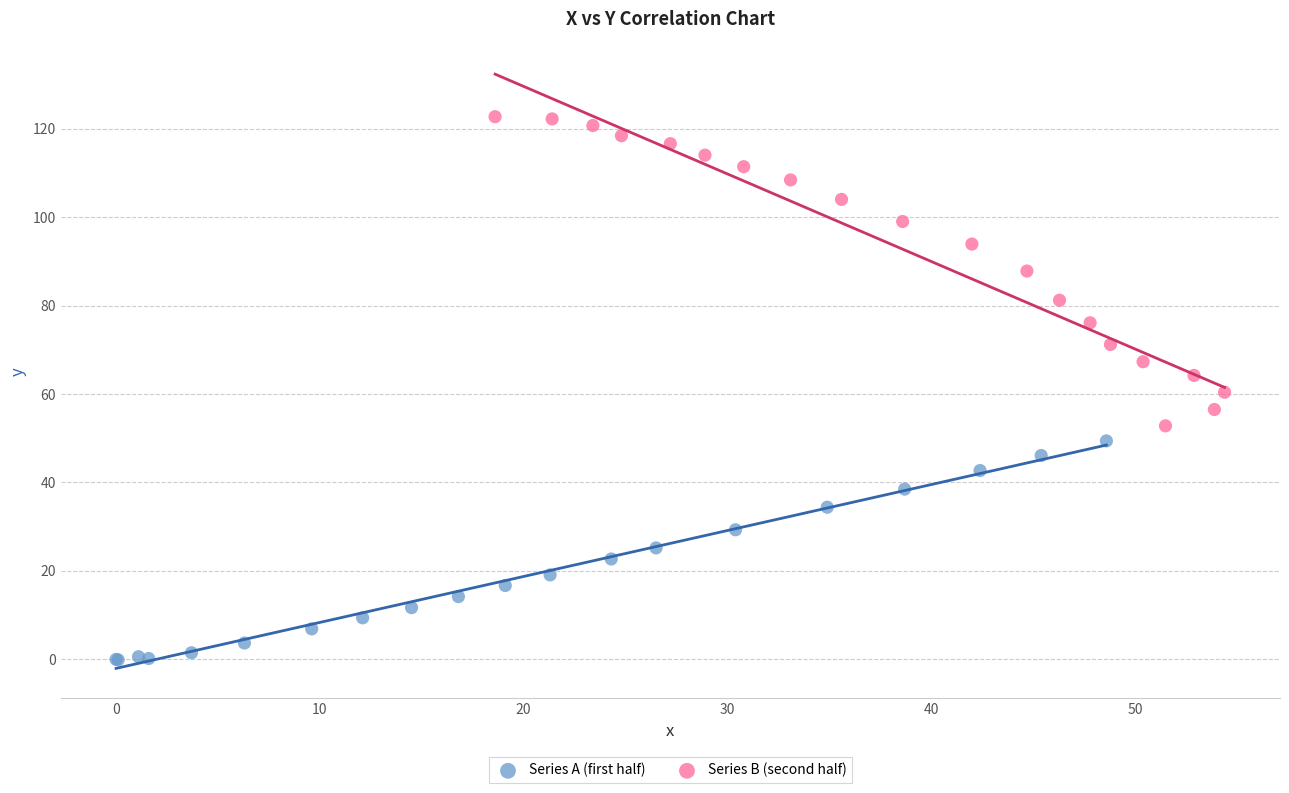

Which series has the widest spread of Y values?

Series B (second half)